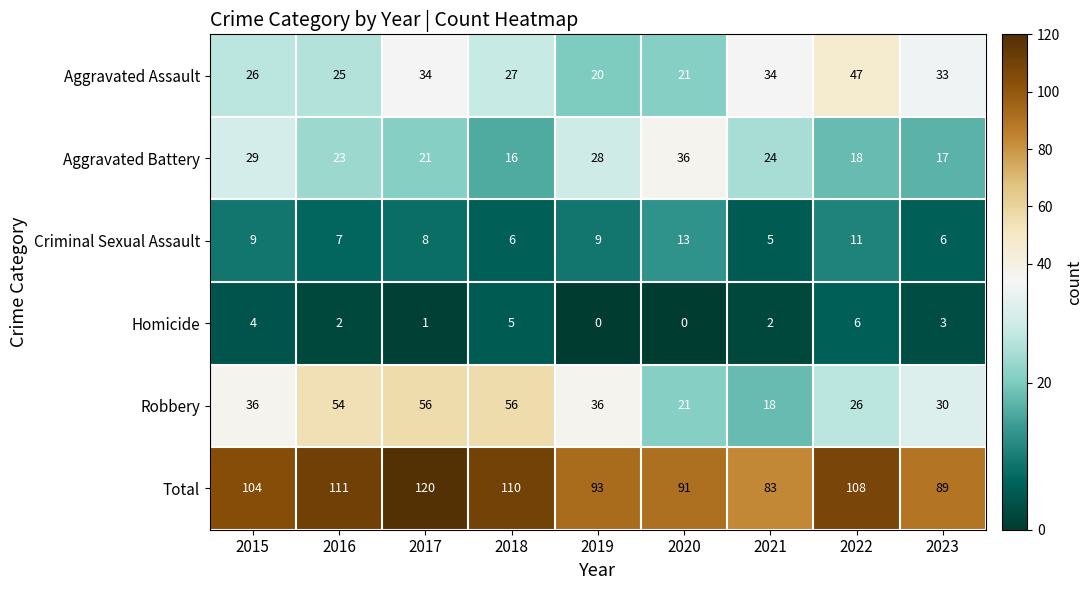

The value of Aggravated Battery at 2022 is 18. True or false?

True